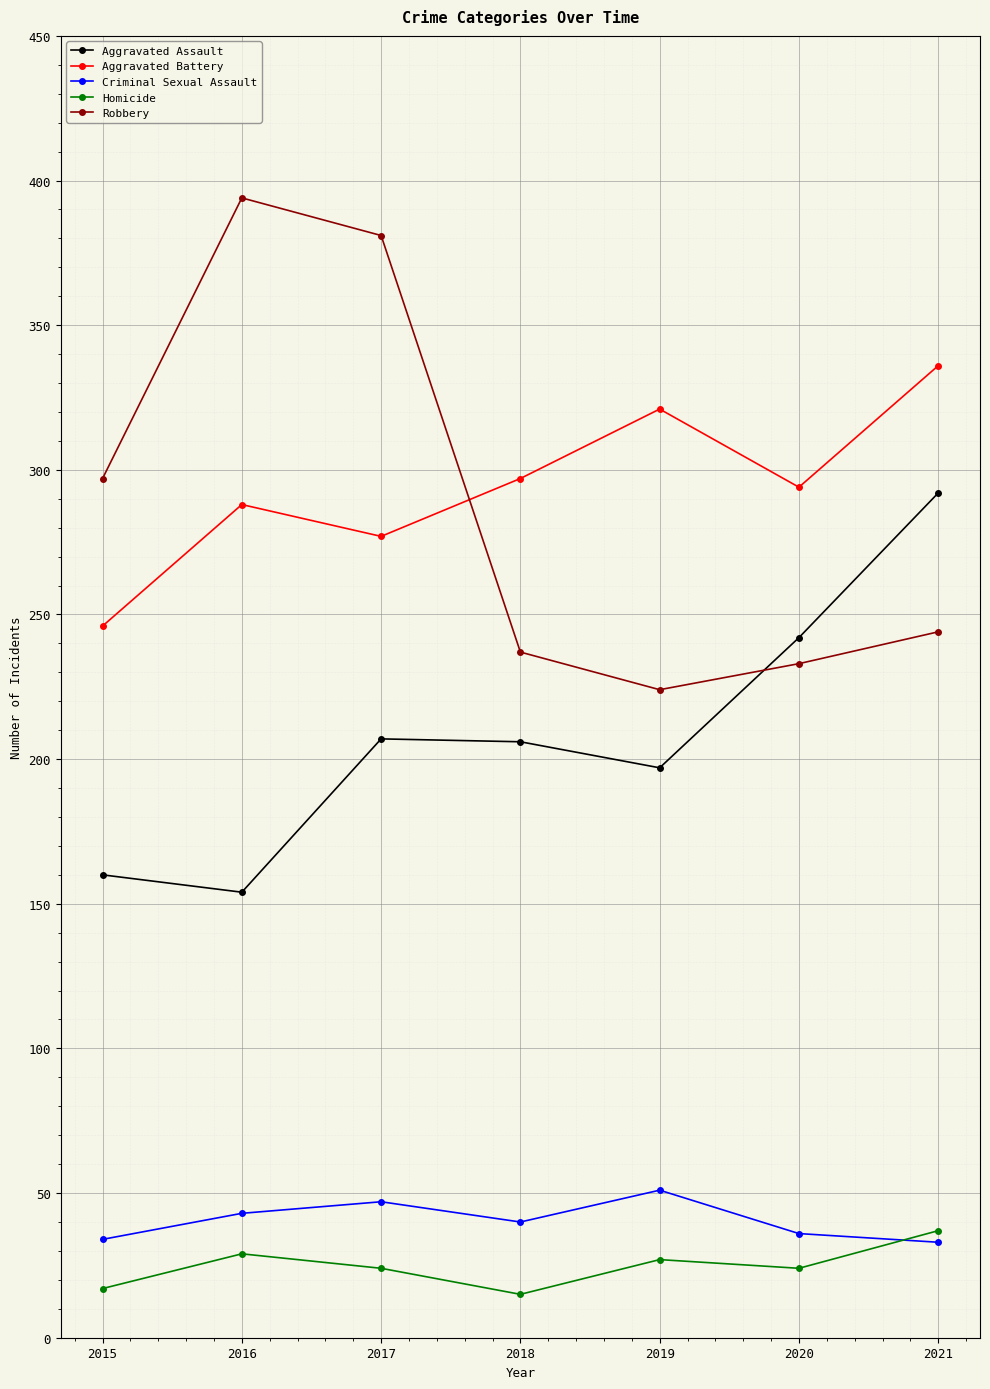

What is the value of the Robbery point at the 5th from the left?

224